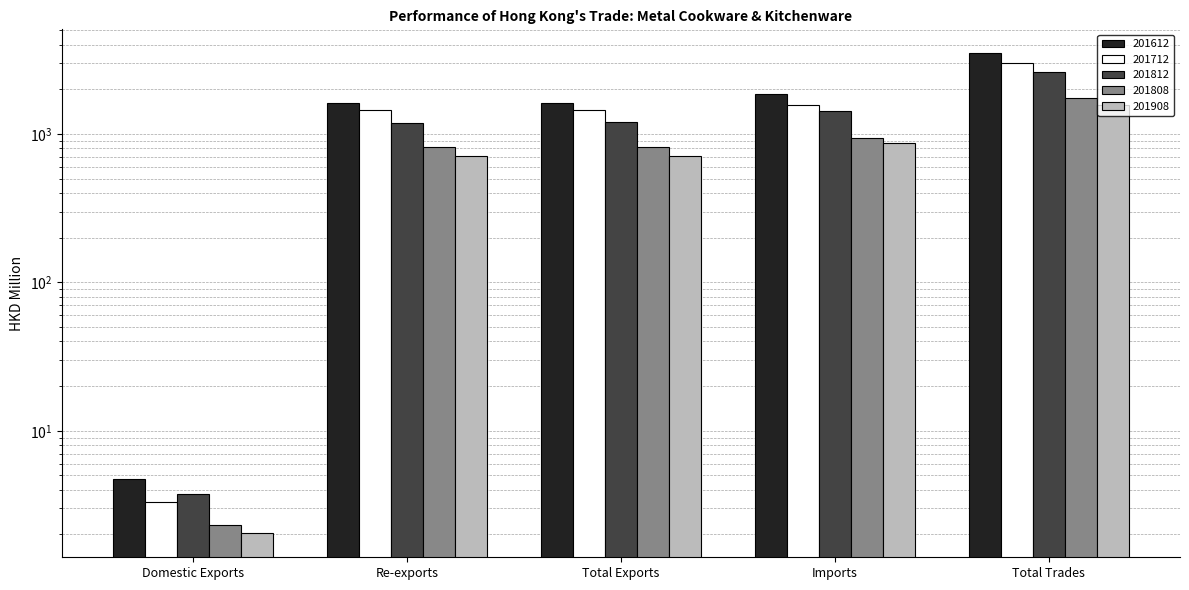

What is the difference between the highest and lowest values at Domestic Exports?

2.7